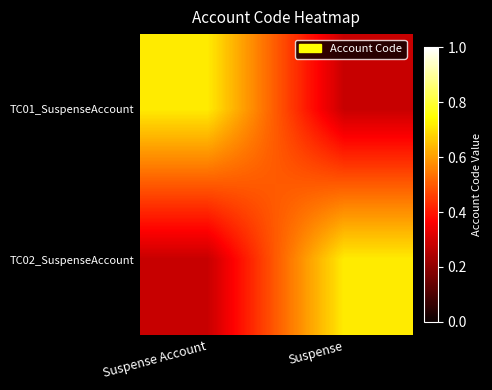

Reading left to right, transcribe all the data shown in this chart.

TC01_SuspenseAccount: Suspense Account=0.7	Suspense=0.3
TC02_SuspenseAccount: Suspense Account=0.3	Suspense=0.7